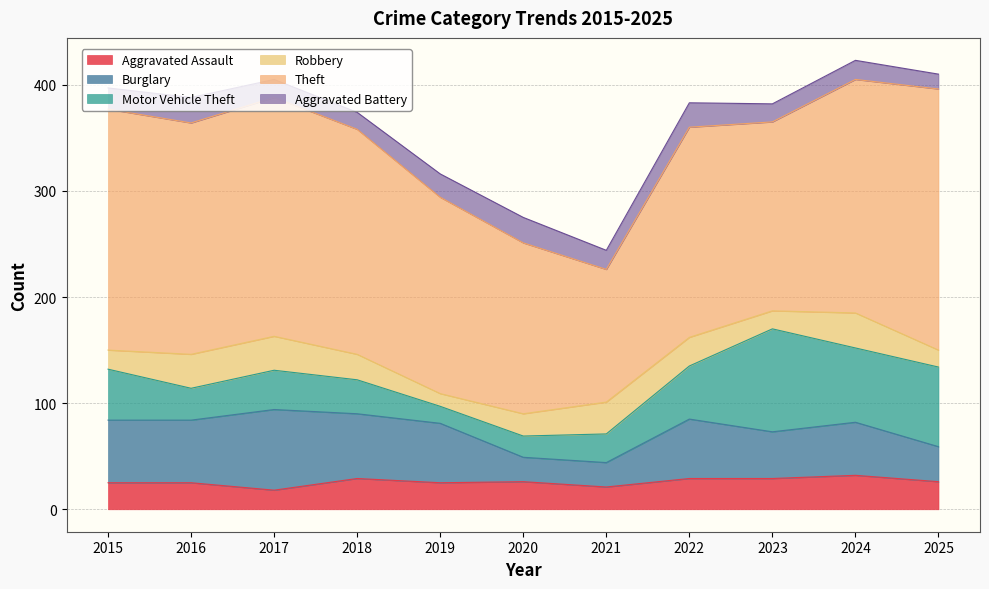

The value of Burglary at 2021 is 37. True or false?

False